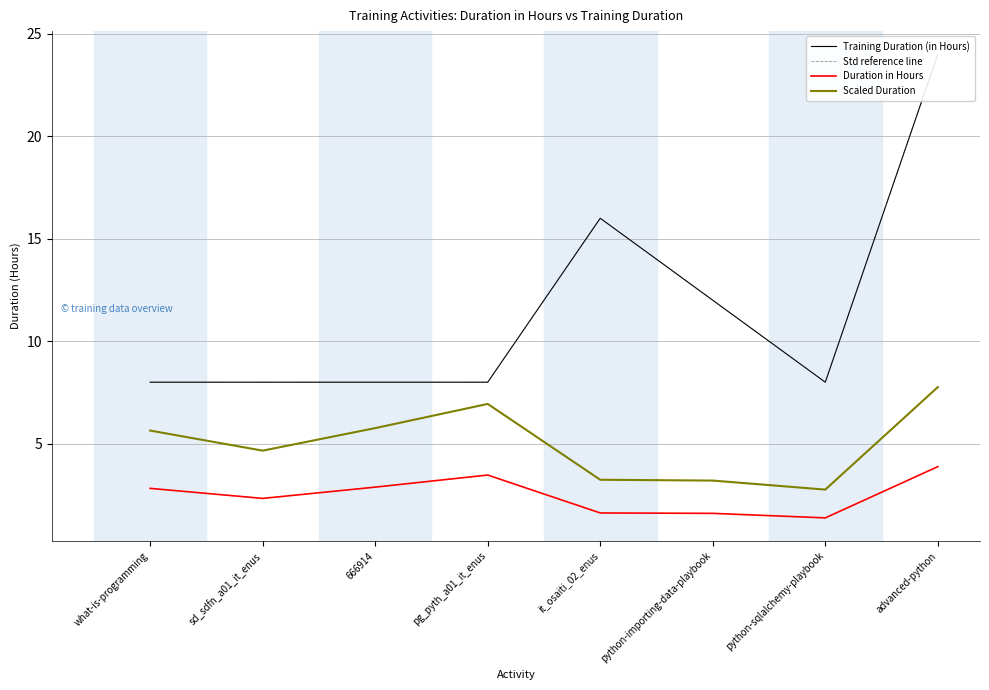

Where is Training Duration (in Hours) nearest to the value 16?

it_osaiti_02_enus